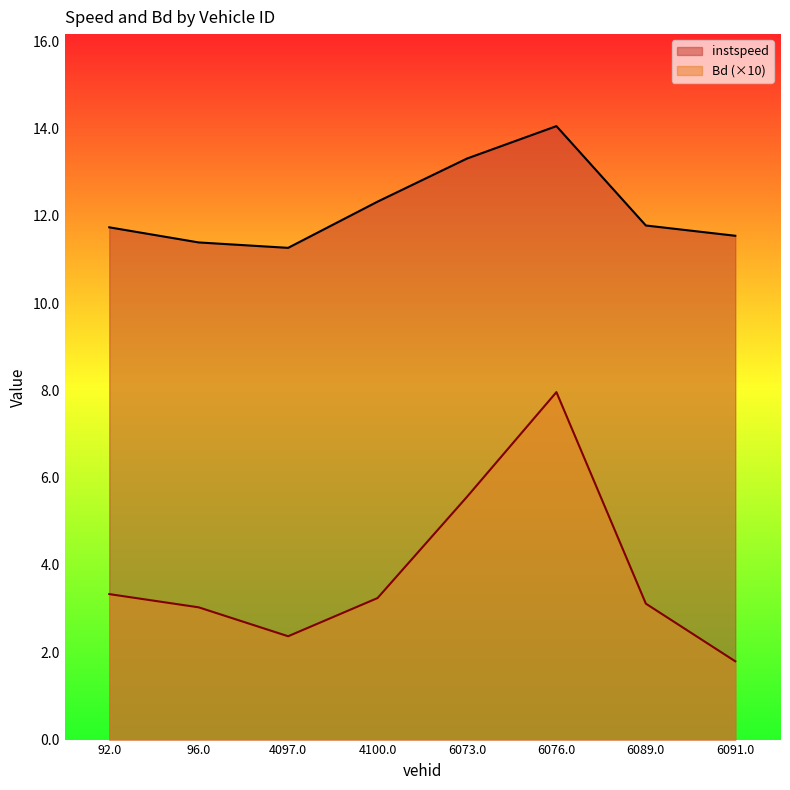

At how many categories does at least one series exceed 3?

8